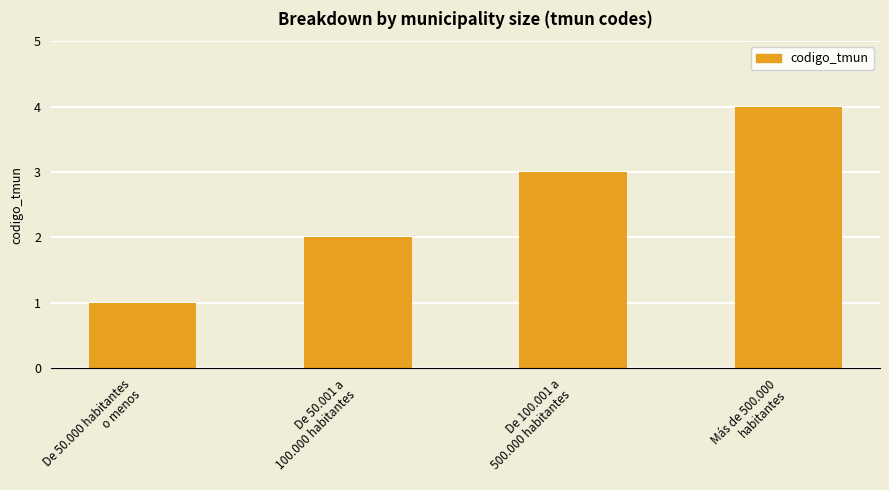

List the labels in order of value, largest first.

Más de 500.000
habitantes, De 100.001 a
500.000 habitantes, De 50.001 a
100.000 habitantes, De 50.000 habitantes
o menos